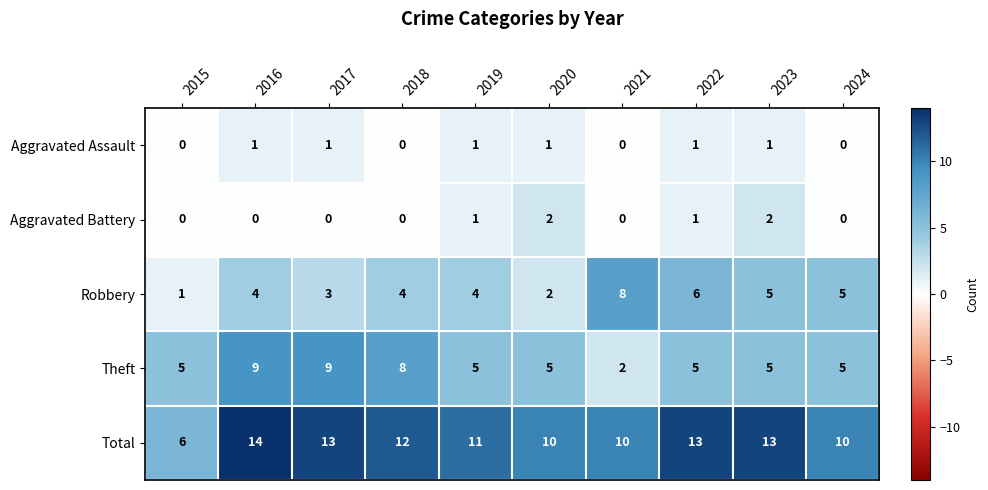

Which series has the widest spread of values?

Total